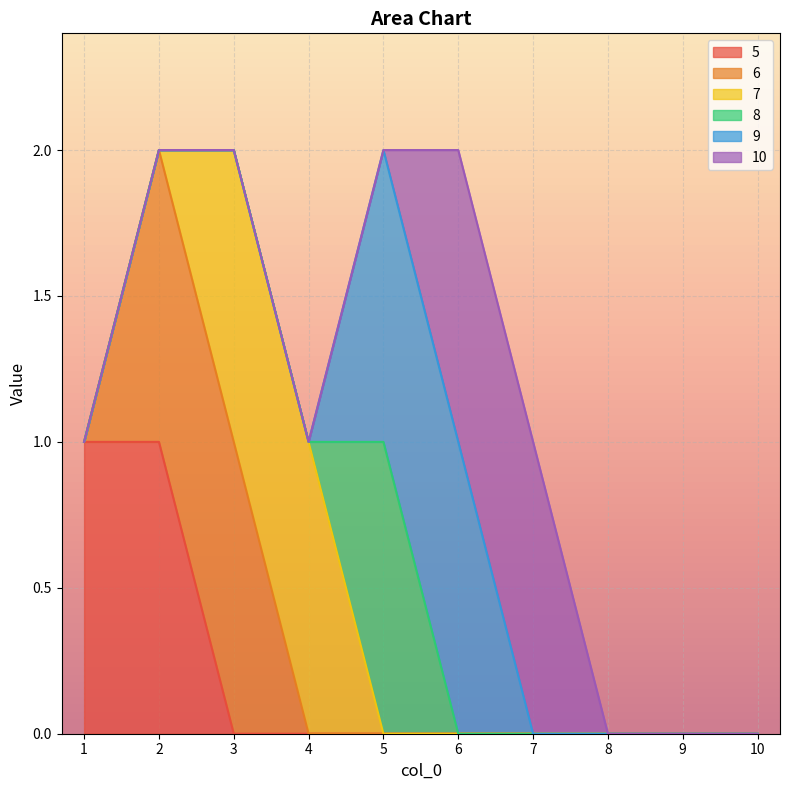

Which label corresponds to the smallest value in the chart?

3